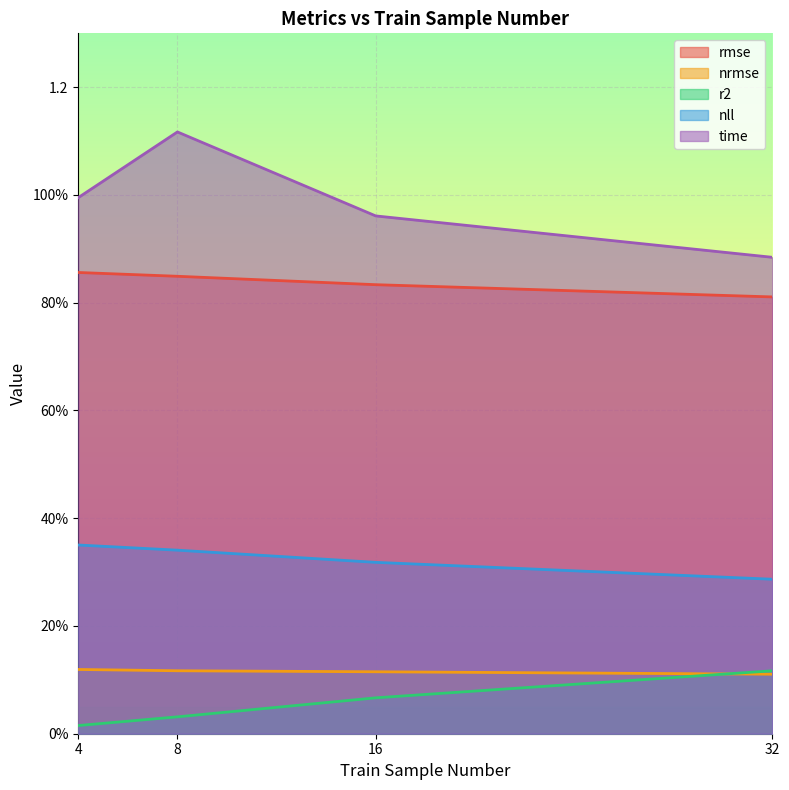

Reading left to right, extract all data points from this chart.

rmse: 4=0.9	8=0.8	16=0.8	32=0.8
nrmse: 4=0.1	8=0.1	16=0.1	32=0.1
r2: 4=0.0	8=0.0	16=0.1	32=0.1
nll: 4=0.4	8=0.3	16=0.3	32=0.3
time: 4=1.0	8=1.1	16=1.0	32=0.9